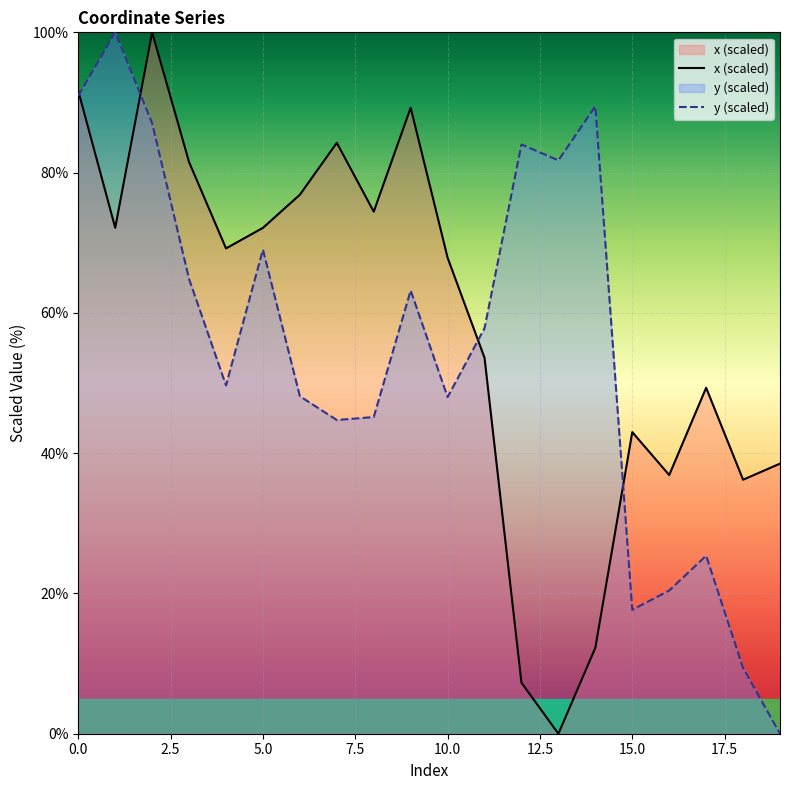

How many positive values does the y (scaled) series have?

19